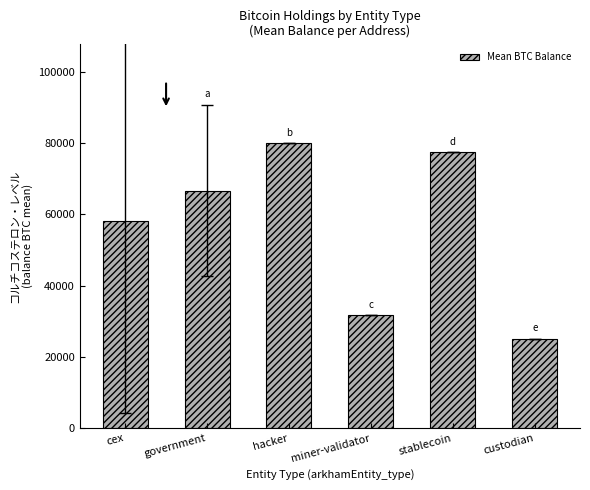

Reading right to left, what are all the values shown in this chart?

24959.9	77446.6	31643.4	79957.3	66671.4	58198.3